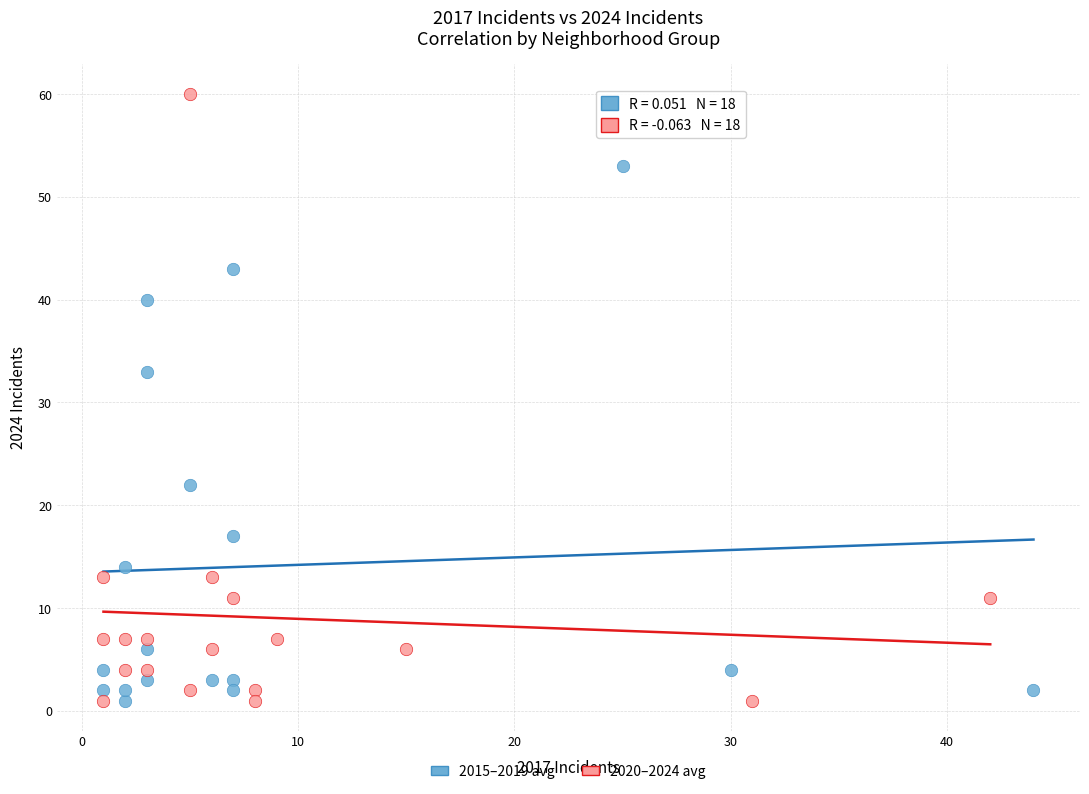

Which series has the largest Y range (max minus min)?

2020–2024 avg